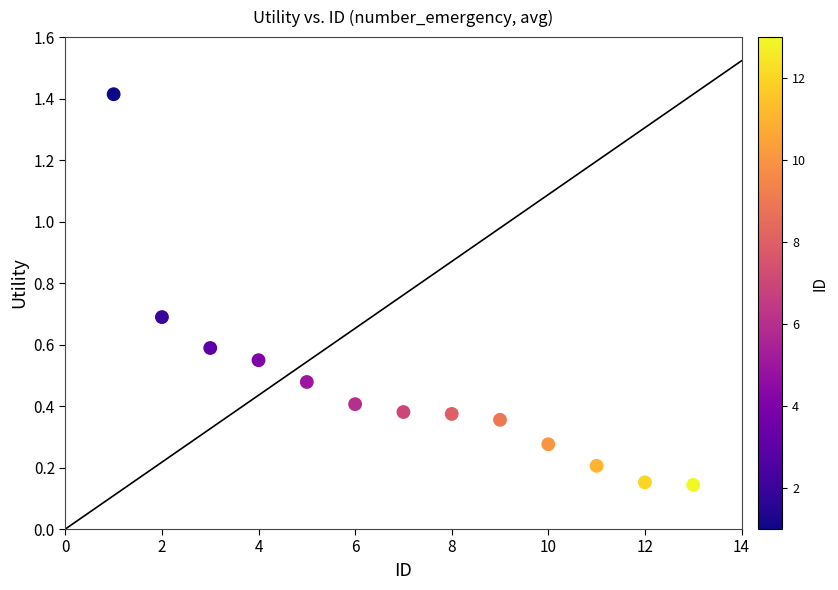

What is the range of Y values (max minus min)?

1.3